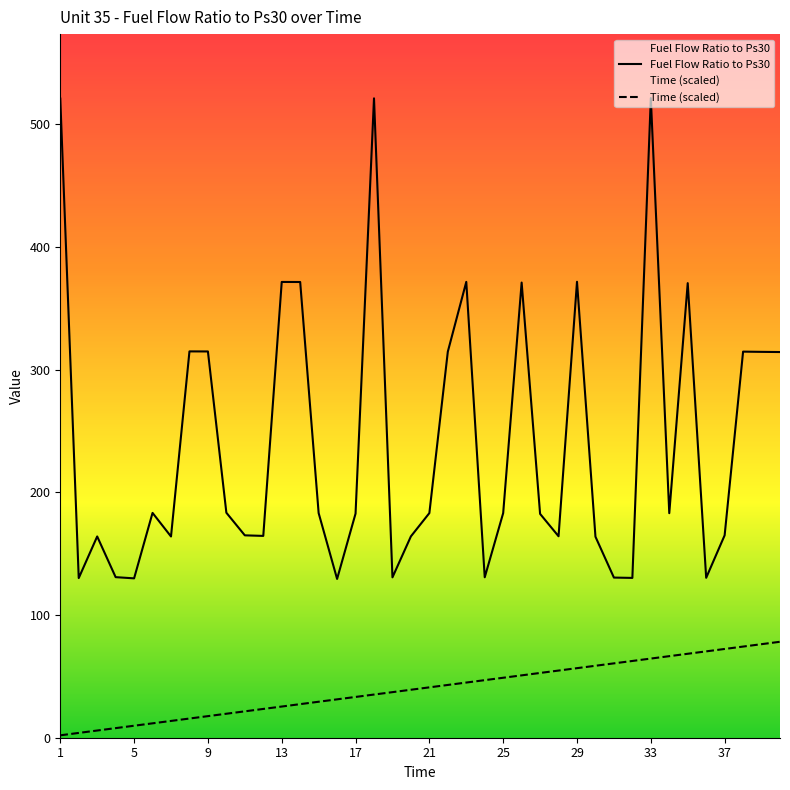

The value of Time (scaled) at 29 is 74.0. True or false?

False